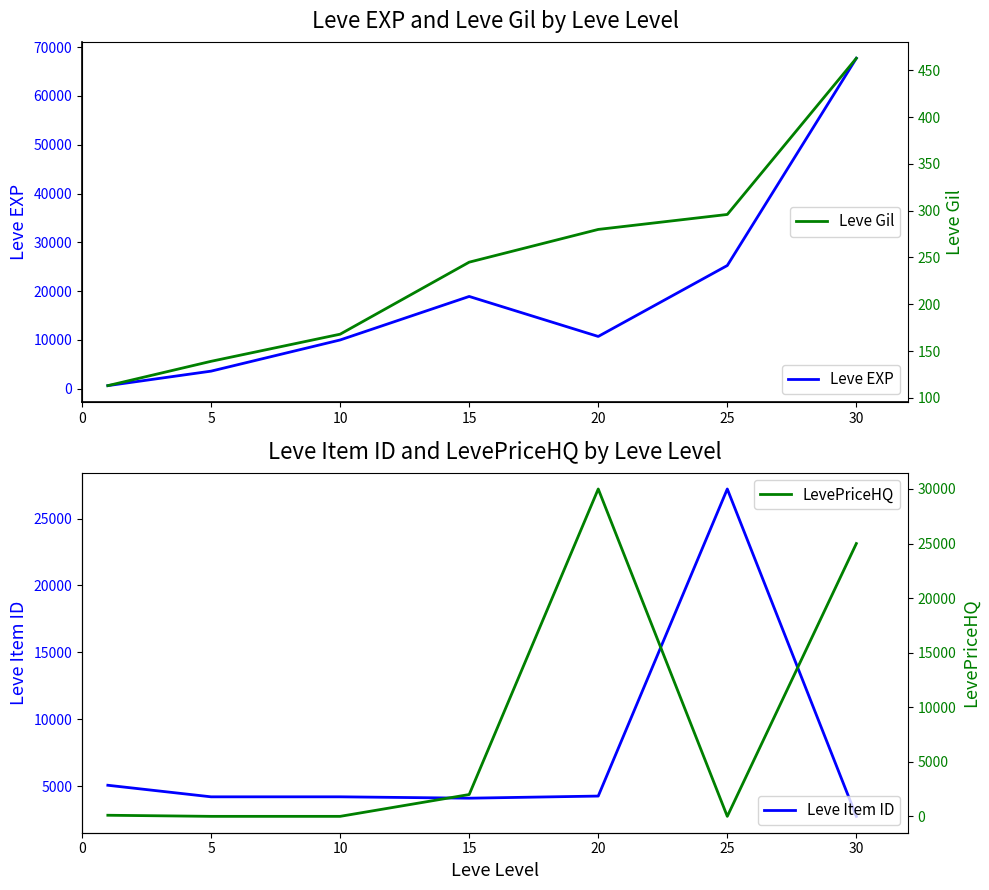

At which label is LevePriceHQ closest to 15000?

30